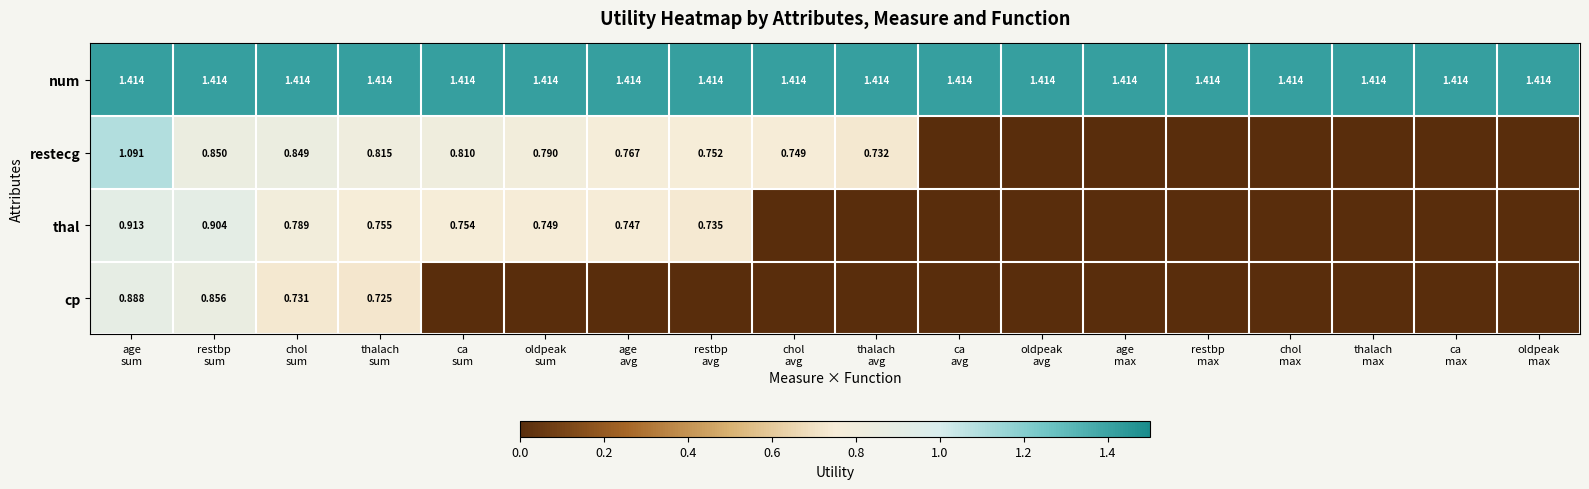

What is the average value of the num series?

1.4